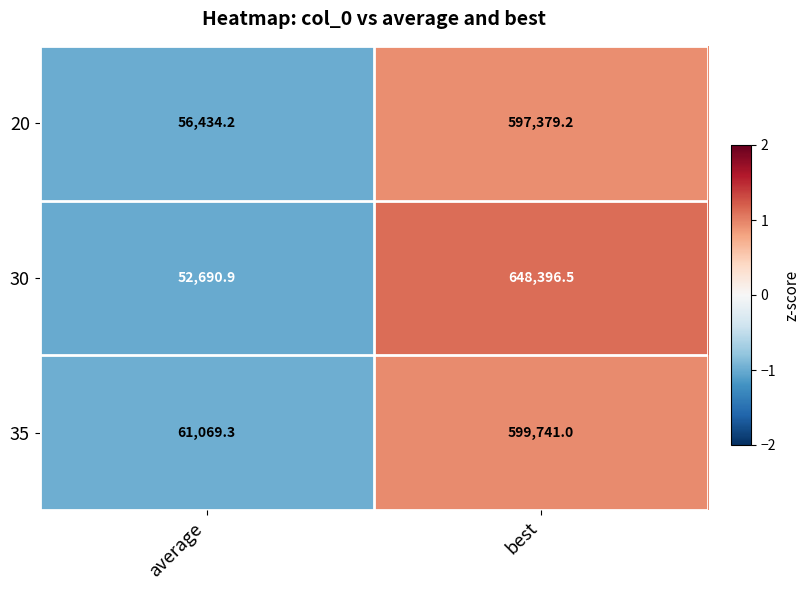

Between average and best, which series saw the biggest shift?

30